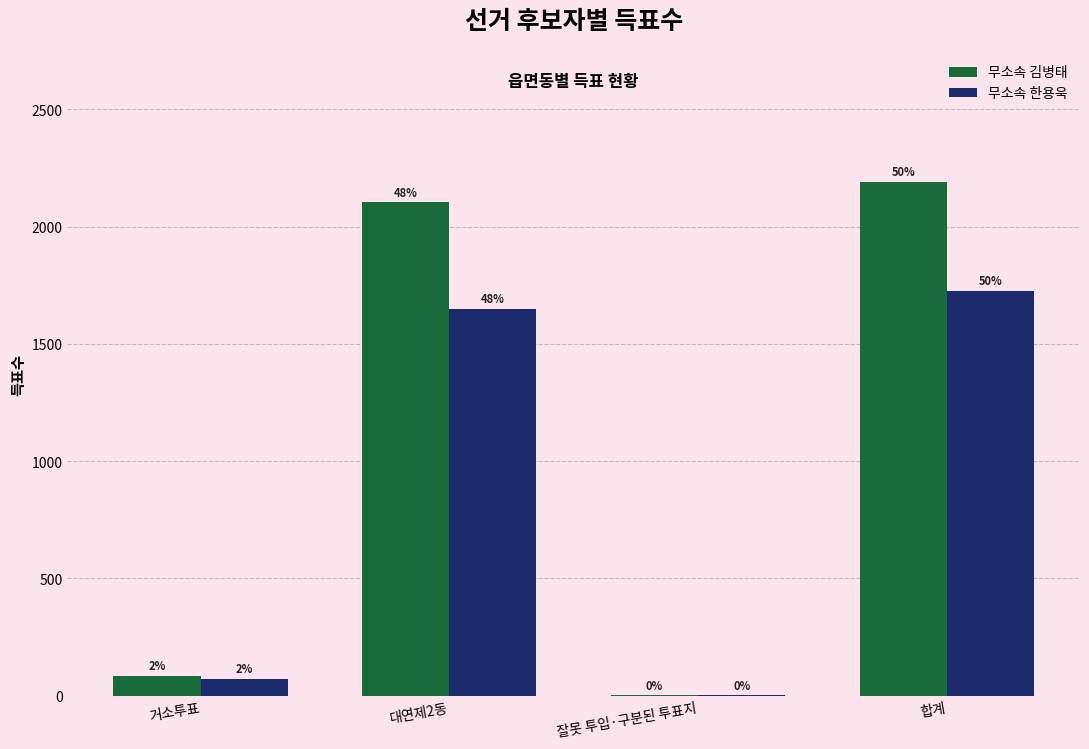

Where does the 무소속 김병태 series first go above 2103?

합계